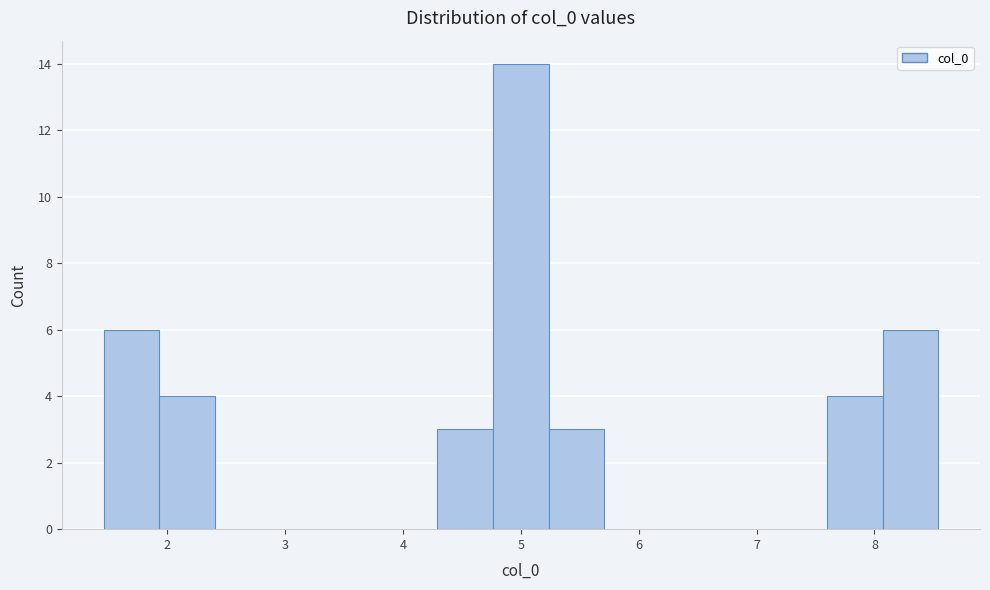

Reading left to right, transcribe this chart: for each bar, give the range it covers on the x-axis and its height. Neither the bar edges nor the heights are printed on the chart, so give them approximately, as read against the axes.

1.5 to 1.9: 6
1.9 to 2.4: 4
2.4 to 2.9: 0
2.9 to 3.3: 0
3.3 to 3.8: 0
3.8 to 4.3: 0
4.3 to 4.8: 3
4.8 to 5.2: 14
5.2 to 5.7: 3
5.7 to 6.2: 0
6.2 to 6.7: 0
6.7 to 7.1: 0
7.1 to 7.6: 0
7.6 to 8.1: 4
8.1 to 8.5: 6